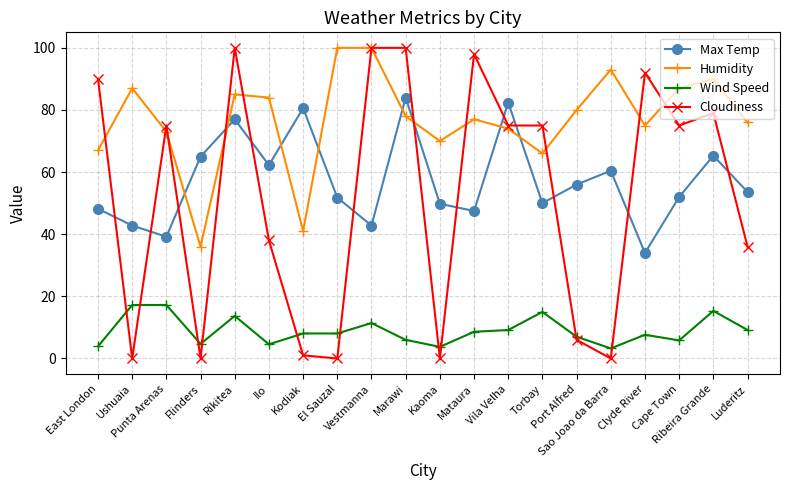

In Max Temp, how many points are lower than both neighbors (excluding endpoints)?

6